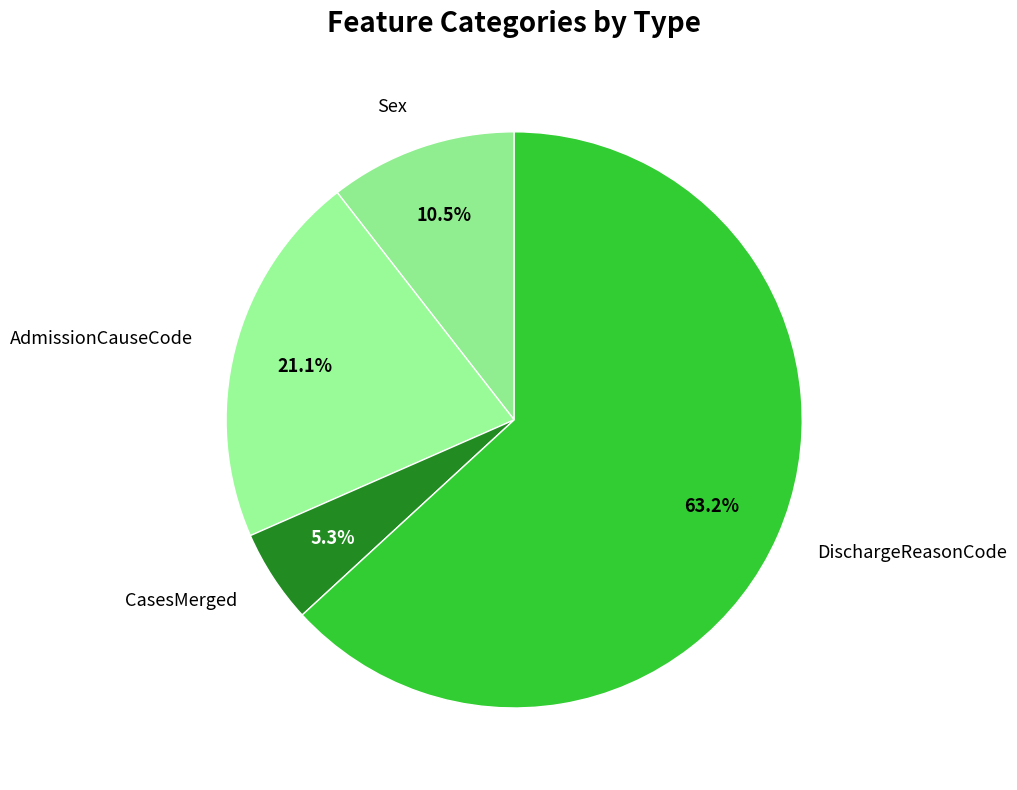

Count the number of slices in the pie.

4